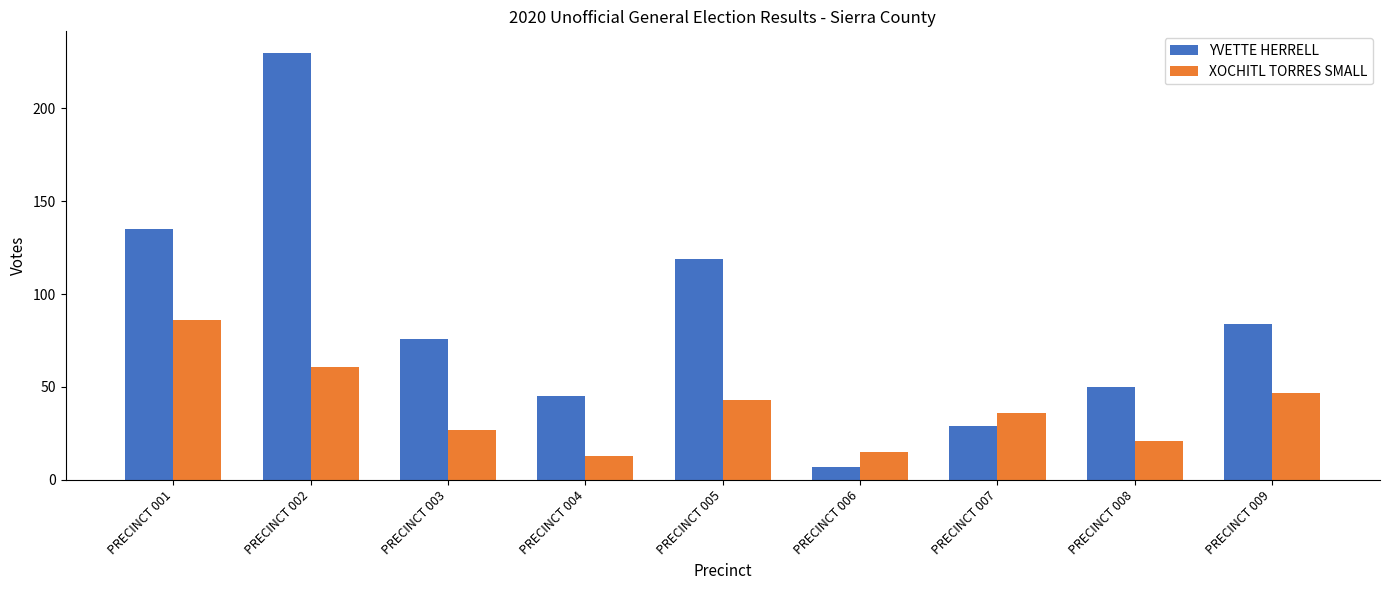

The XOCHITL TORRES SMALL series shows 4 at PRECINCT 004. True or false?

False